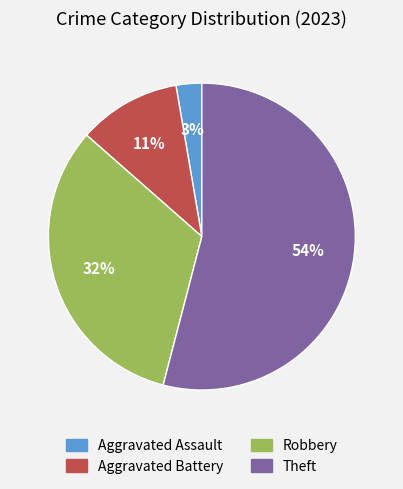

Is Theft the majority of the pie?

Yes